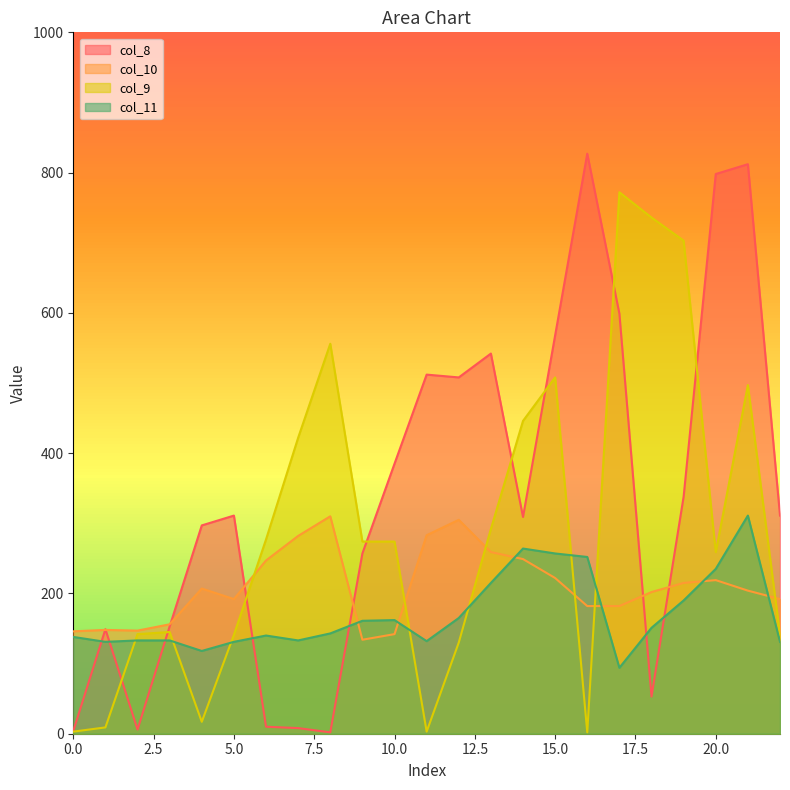

Which series has the widest spread of values?

col_8